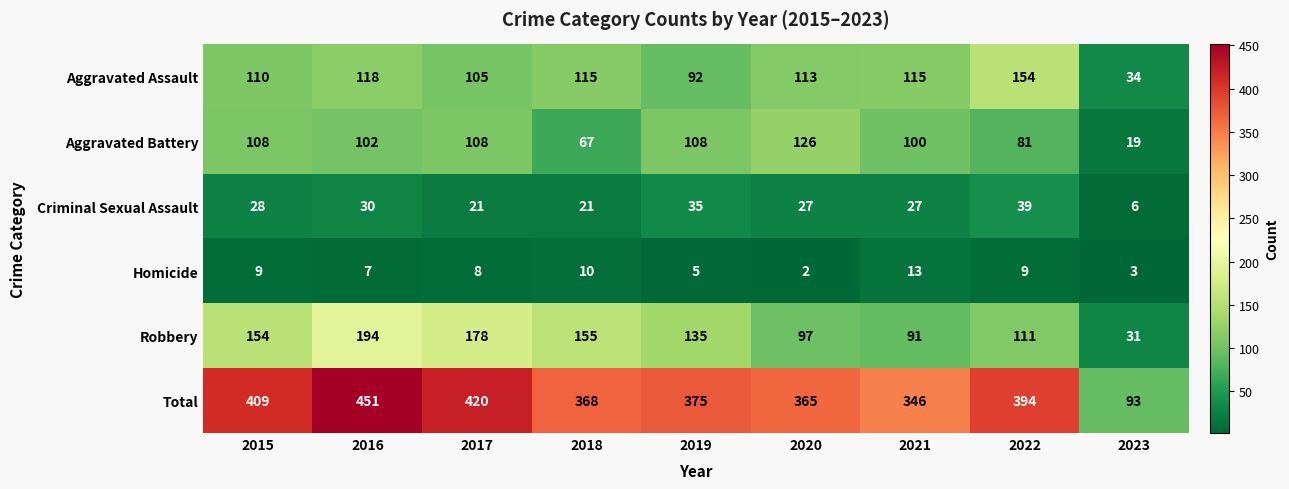

Which series has the largest total across all categories?

Total